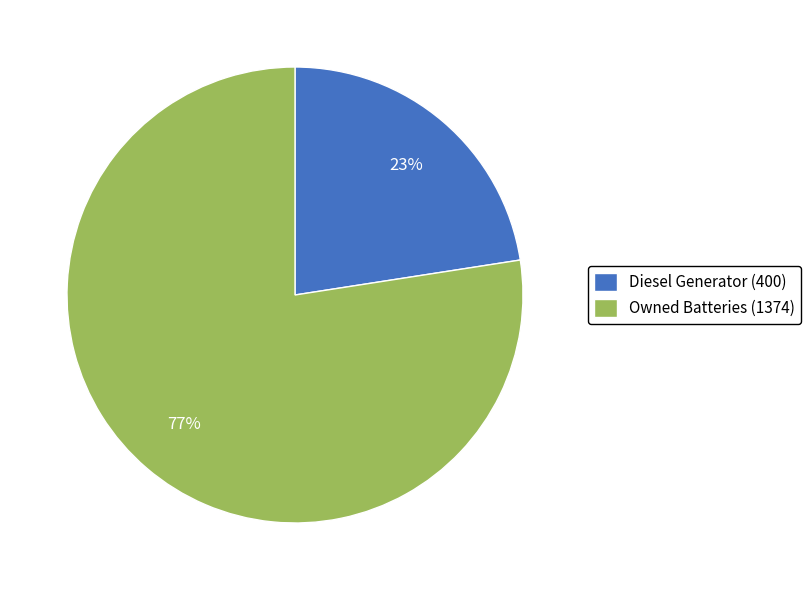

What is the smallest slice in the pie chart?

Diesel Generator (400)